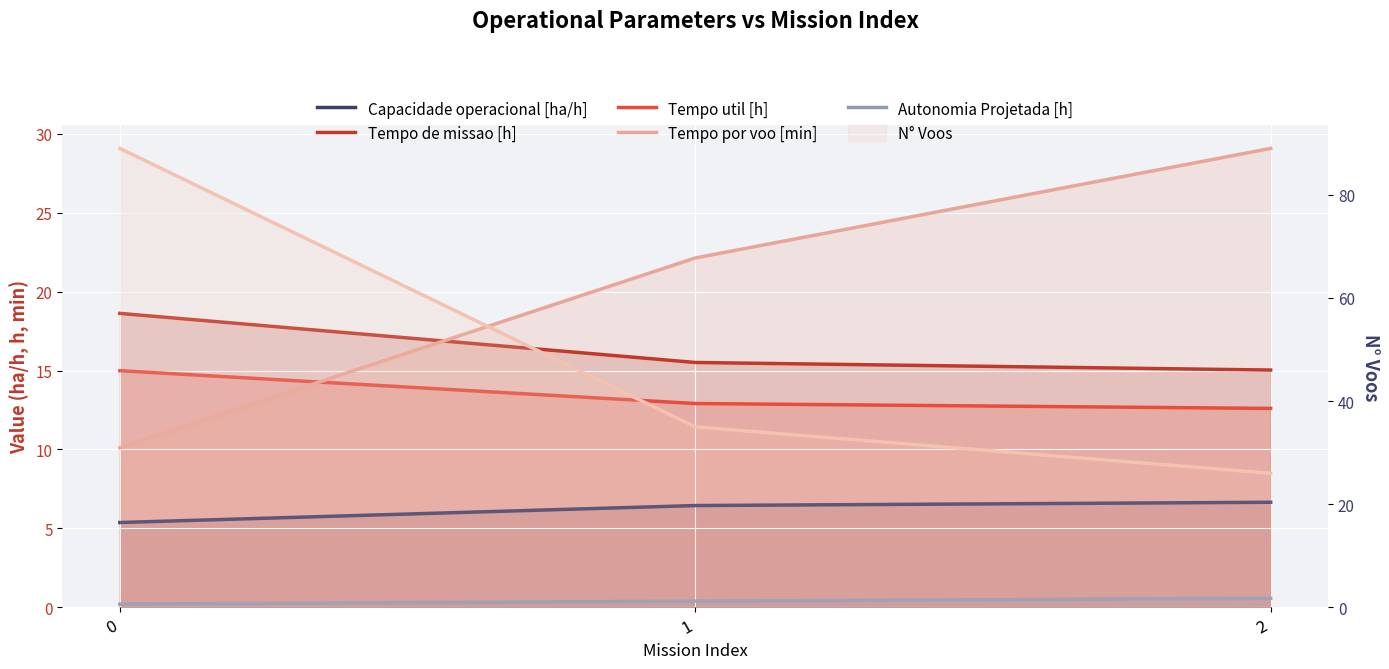

How many lines are shown in the chart?

6